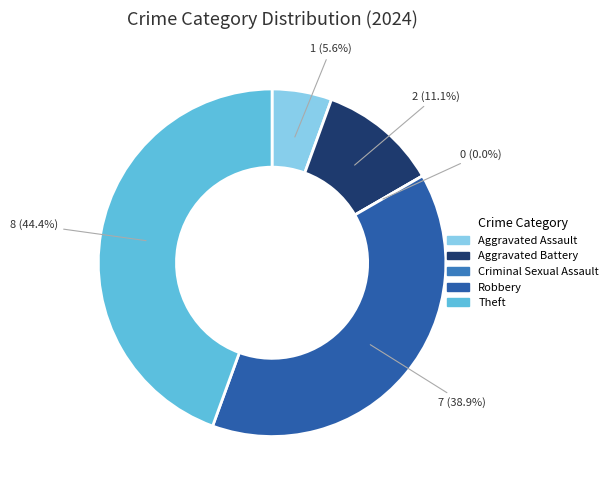

What percentage is the Theft slice, to the nearest percent?

44%